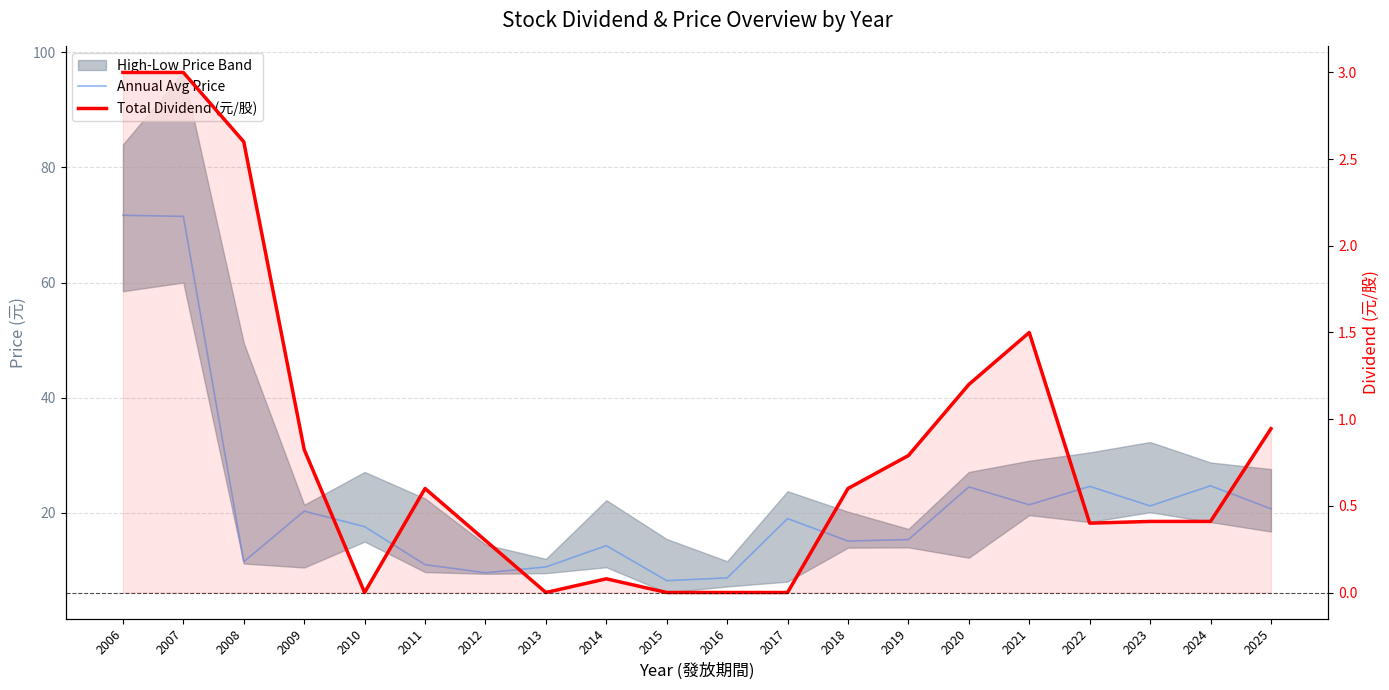

How many values in the Annual Avg Price series exceed 19?

9